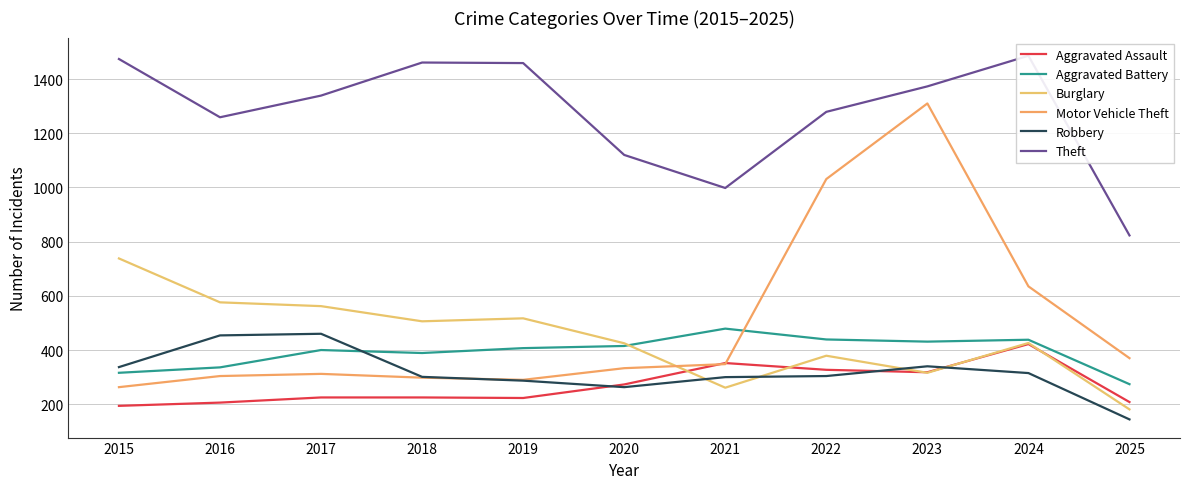

Rank the categories by Aggravated Assault value from lowest to highest.

2015, 2016, 2025, 2019, 2017, 2018, 2020, 2023, 2022, 2021, 2024